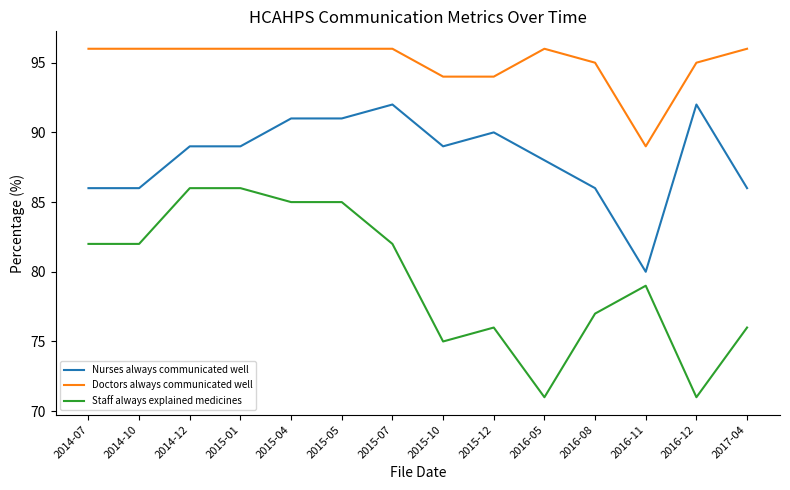

What is the difference between the maximum and second lowest values in the Doctors always communicated well series?

2